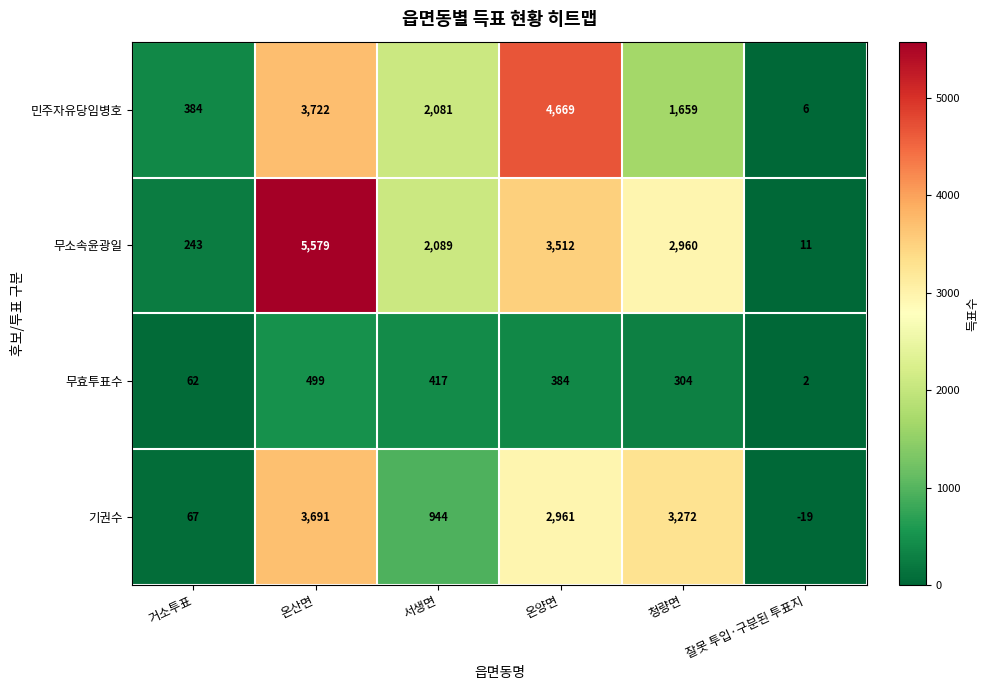

True or false: 기권수 has a value of 3272 at 청량면.

True